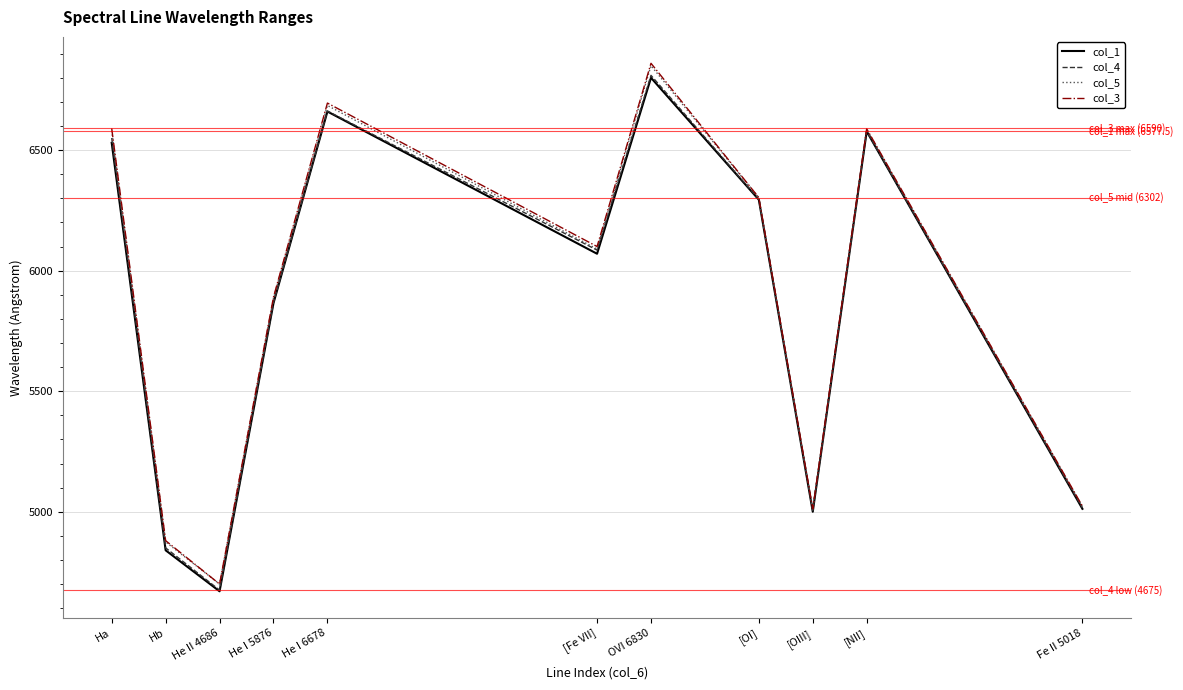

Between He I 6678 and [OIII], which series saw the biggest shift?

col_3